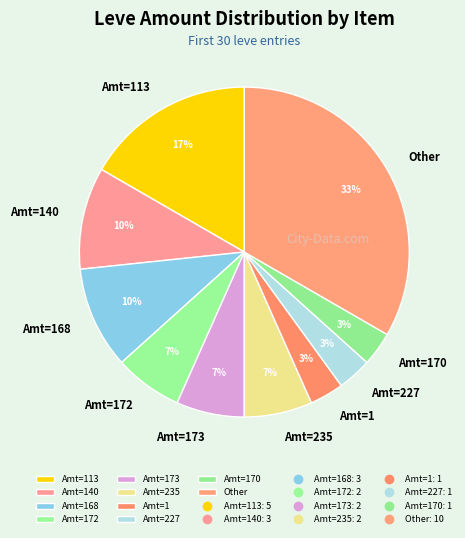

To the nearest percent, what percentage of the pie is Amt=1?

3%